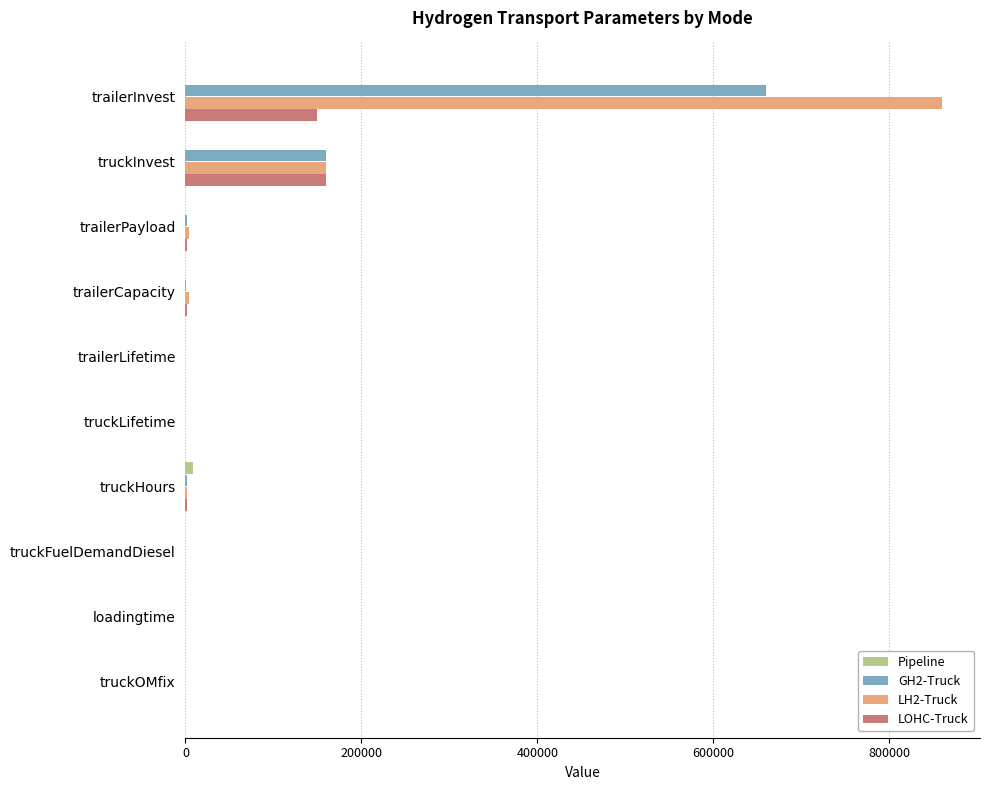

Which category has the highest value in the LH2-Truck series?

trailerInvest